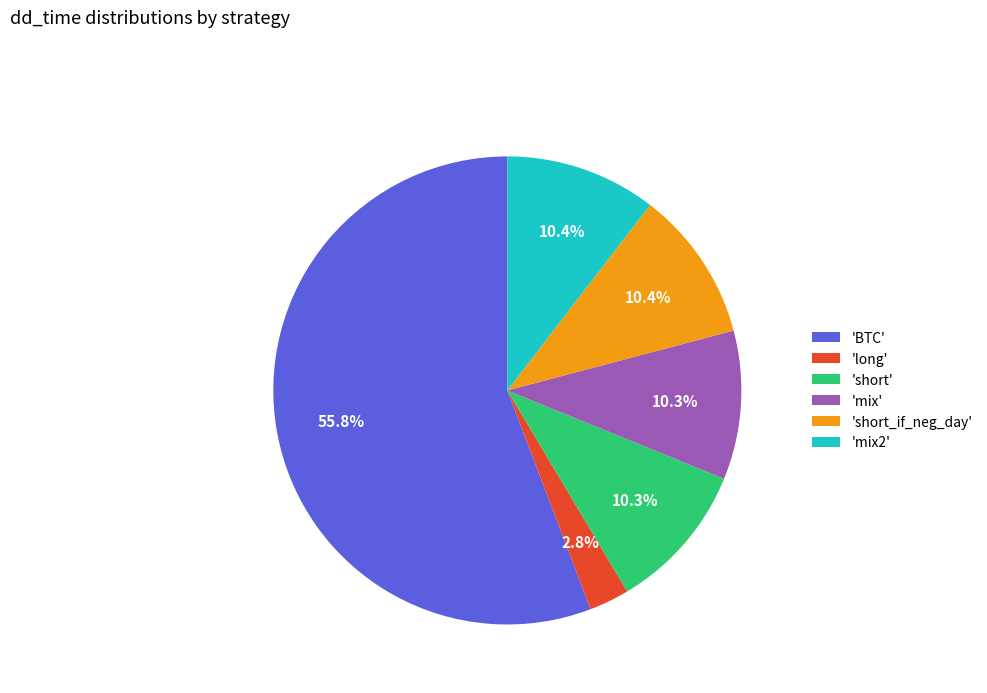

Is there any slice that represents more than half of the pie?

Yes